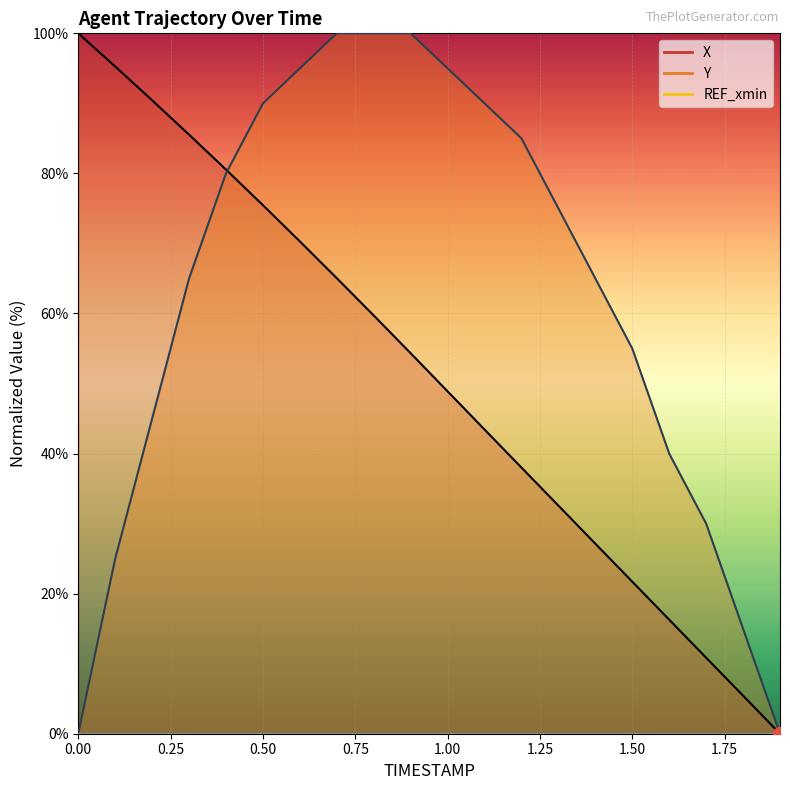

Which series has the largest range (max minus min)?

X